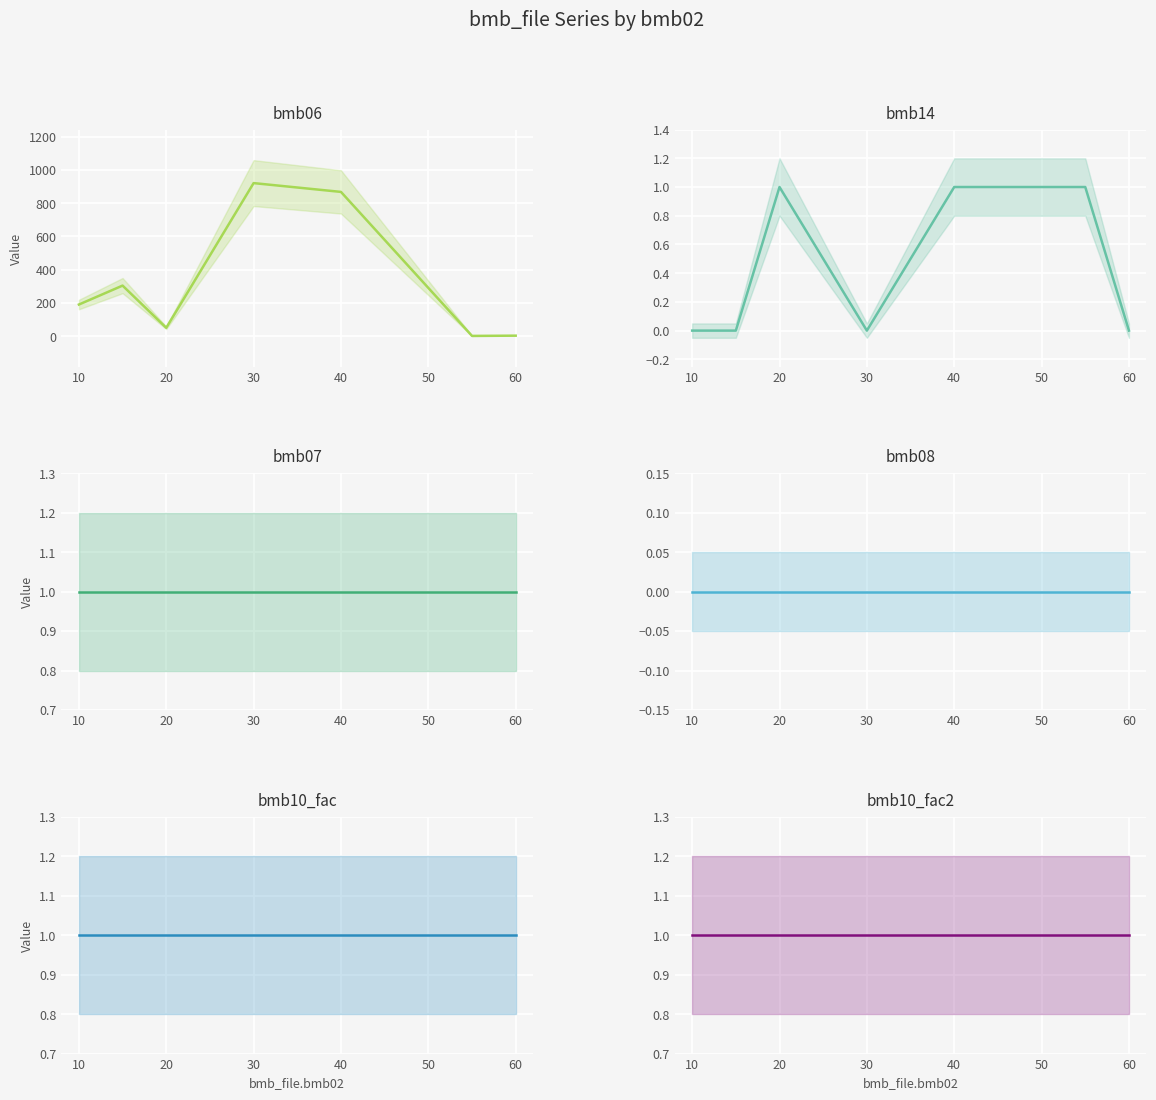

True or false: bmb08 and bmb14 cross at least once.

False